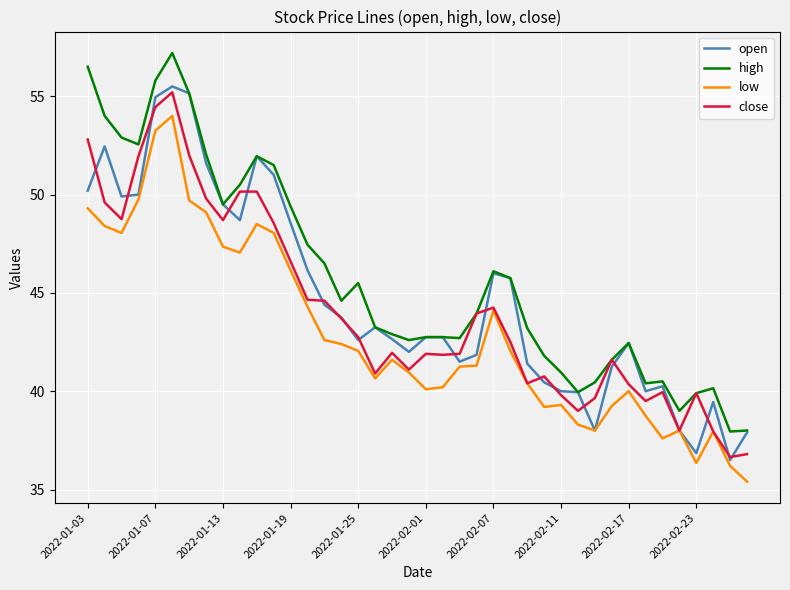

Which series has the largest total across all categories?

high